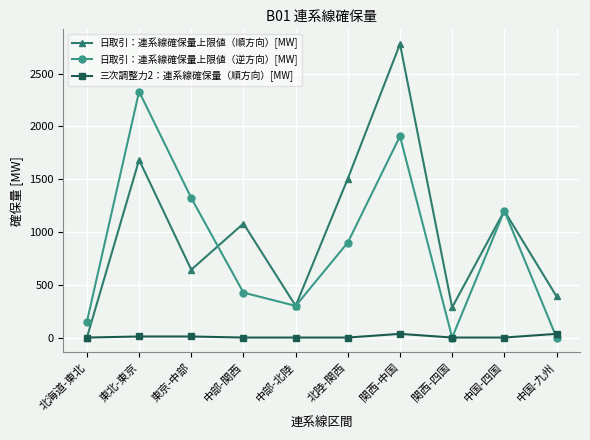

What is the approximate value of 日取引：連系線確保量上限値（順方向）[MW] at 中国-九州?

390.0